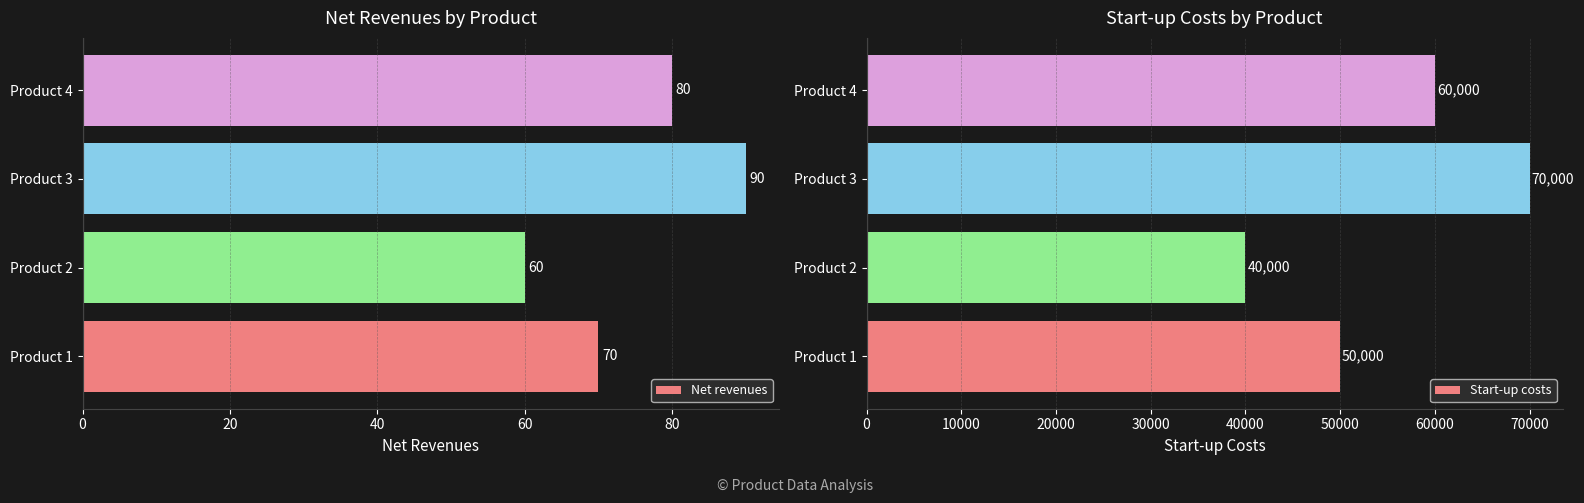

The Net revenues series shows 70 at Product 1. True or false?

True